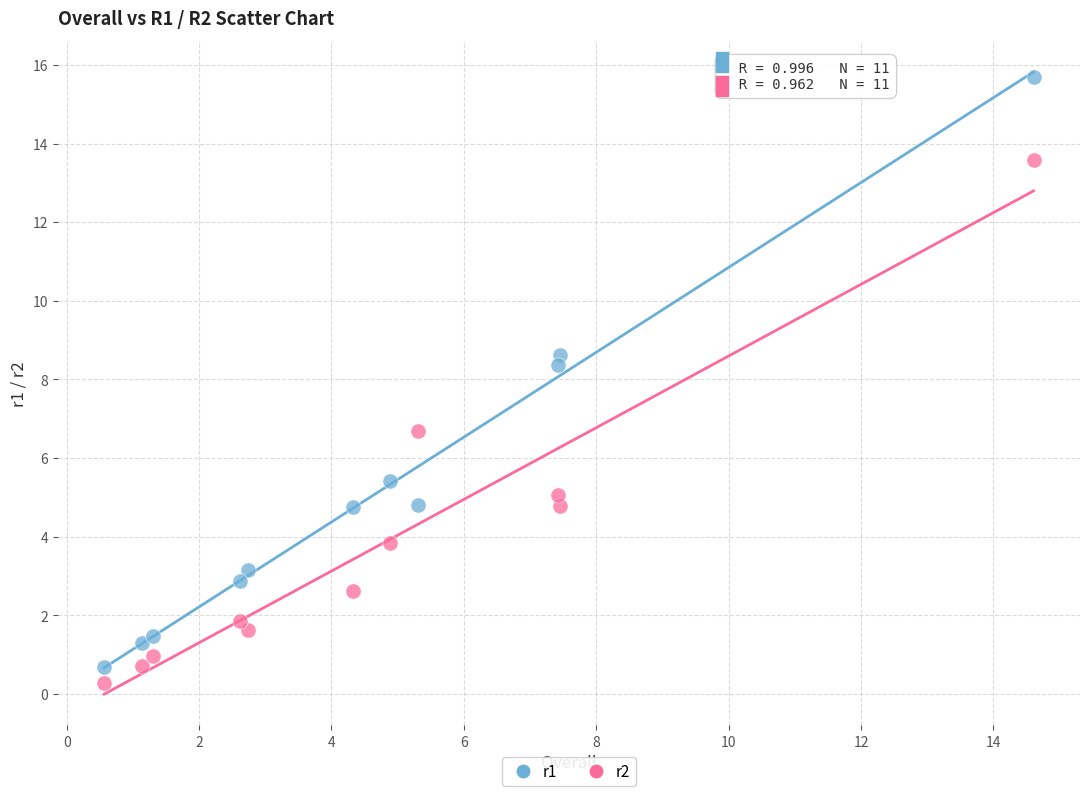

Across all data points, what is the range of Y values (max minus min)?

15.4